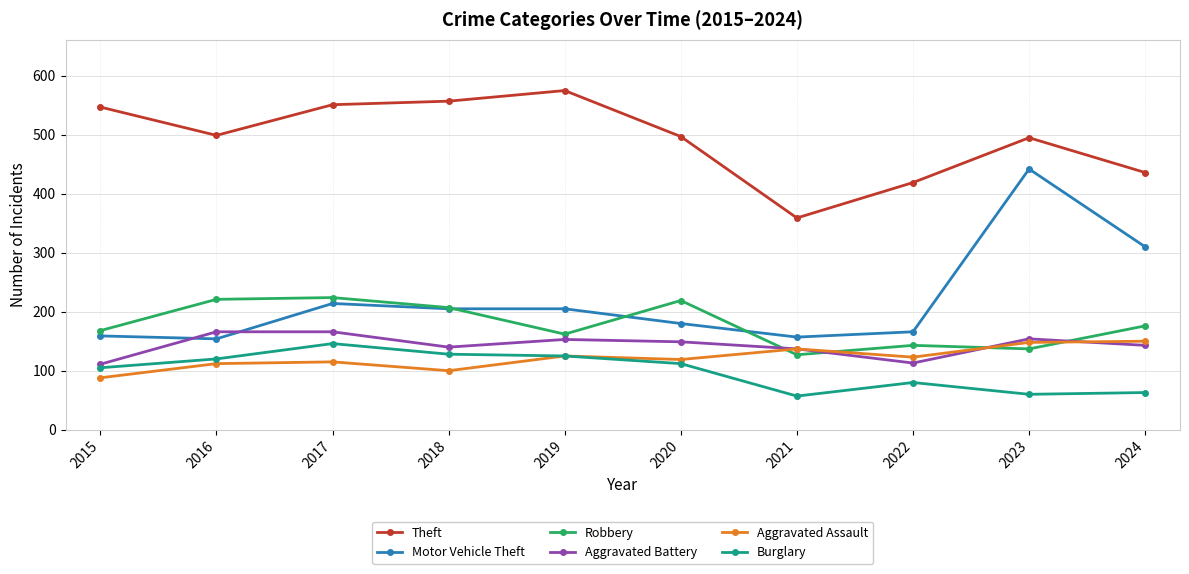

What are all the series names shown in the legend?

Theft, Motor Vehicle Theft, Robbery, Aggravated Battery, Aggravated Assault, Burglary